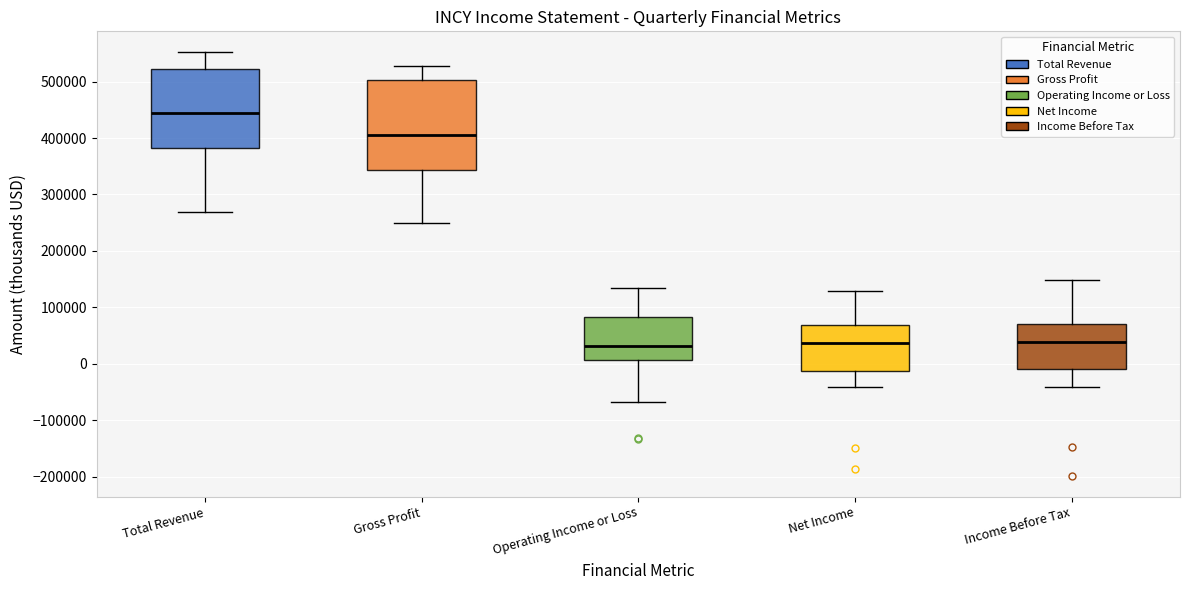

Reading left to right, read every box against the y-axis: the position of its median line, the range the box covers, and the ends of its whiskers. The values are not printed on the chart, so give them approximately, as read against the axis.

Total Revenue: median 440000, box 380000 to 520000, whiskers 270000 to 550000
Gross Profit: median 400000, box 340000 to 500000, whiskers 250000 to 530000
Operating Income or Loss: median 30000, box 10000 to 80000, whiskers -70000 to 130000
Net Income: median 40000, box -10000 to 70000, whiskers -40000 to 130000
Income Before Tax: median 40000, box -10000 to 70000, whiskers -40000 to 150000